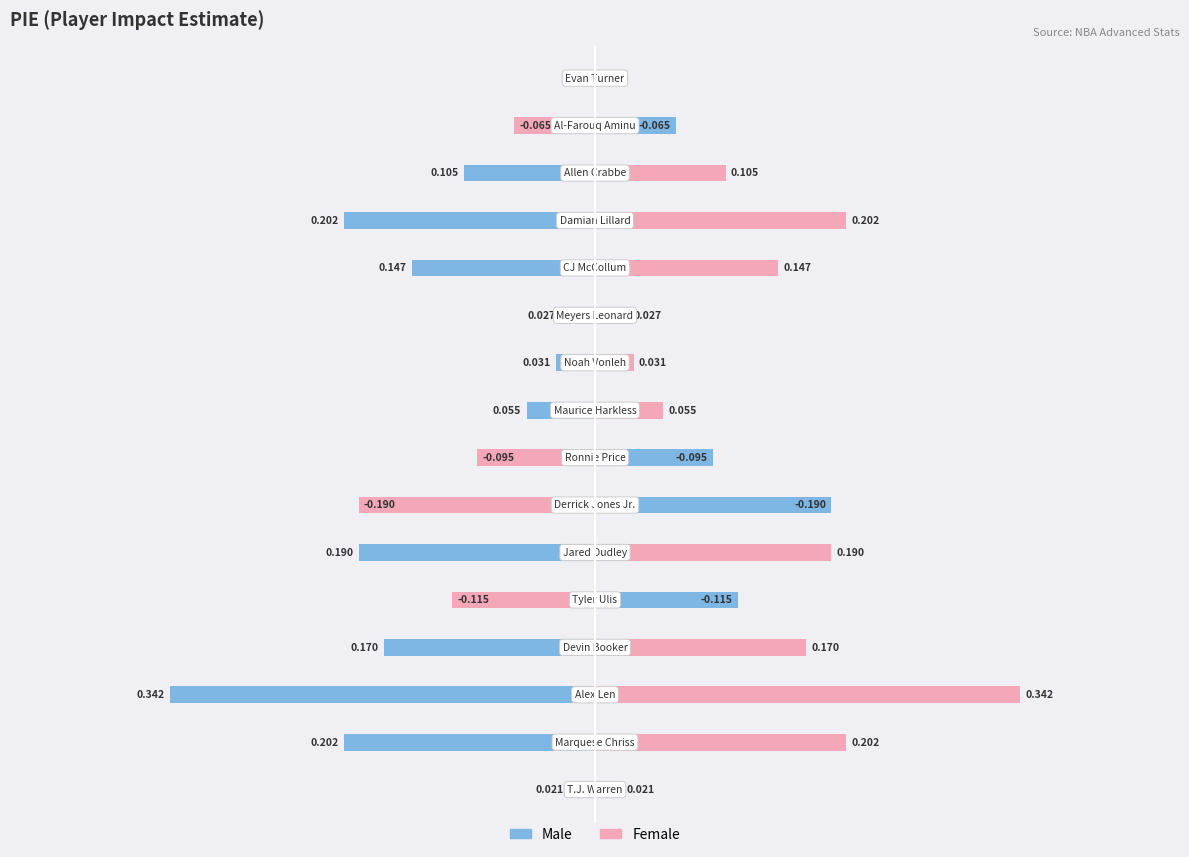

Which has a higher value, −0.6 or 0.6?

0.6